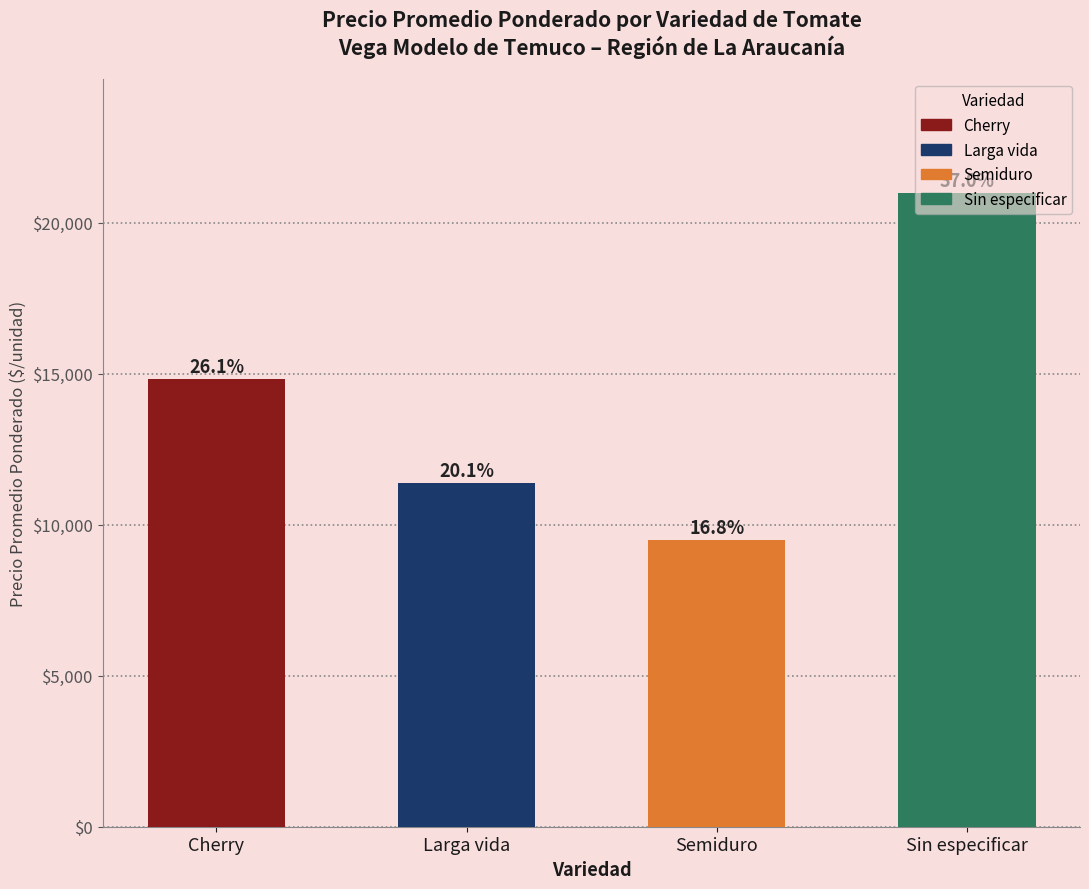

How many bars are there in total?

4